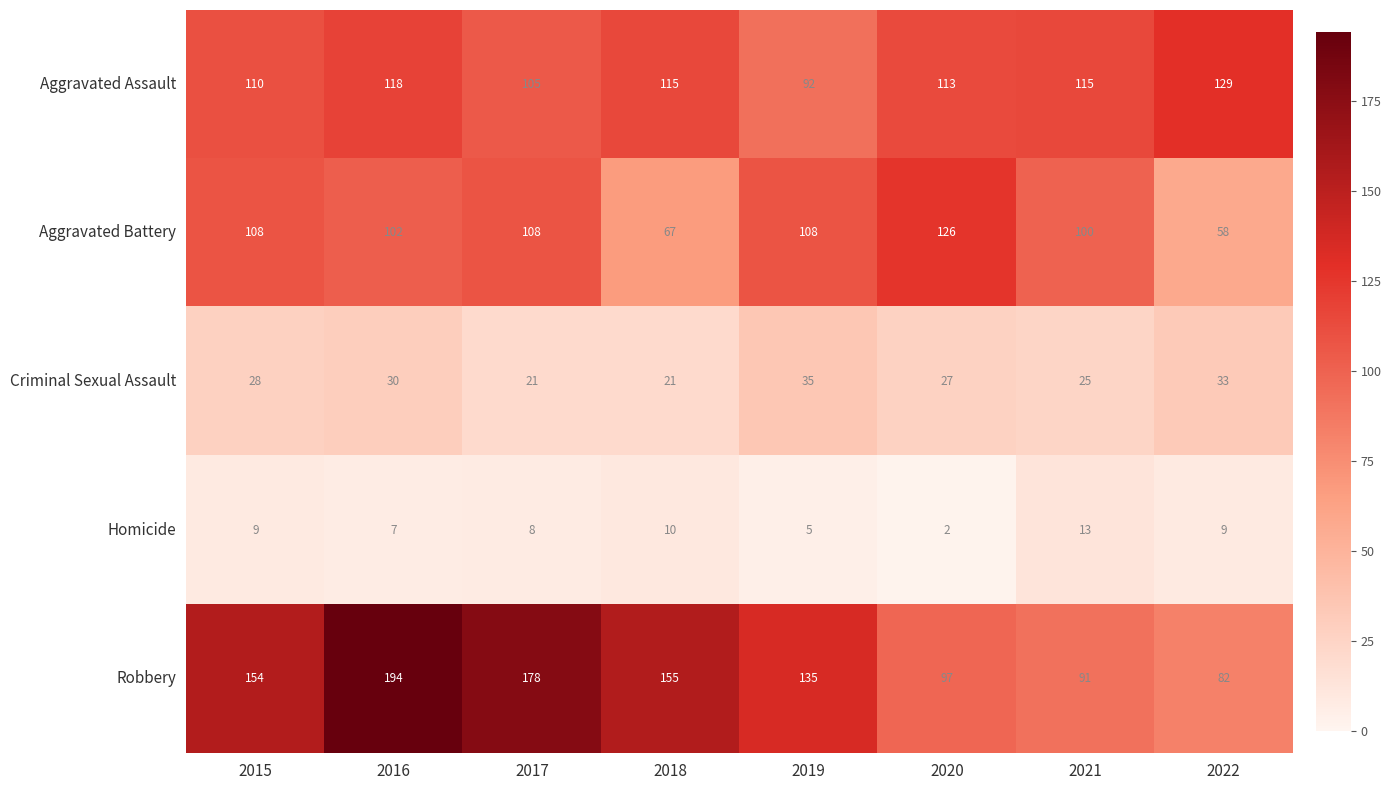

True or false: Criminal Sexual Assault has a value of 14 at 2019.

False